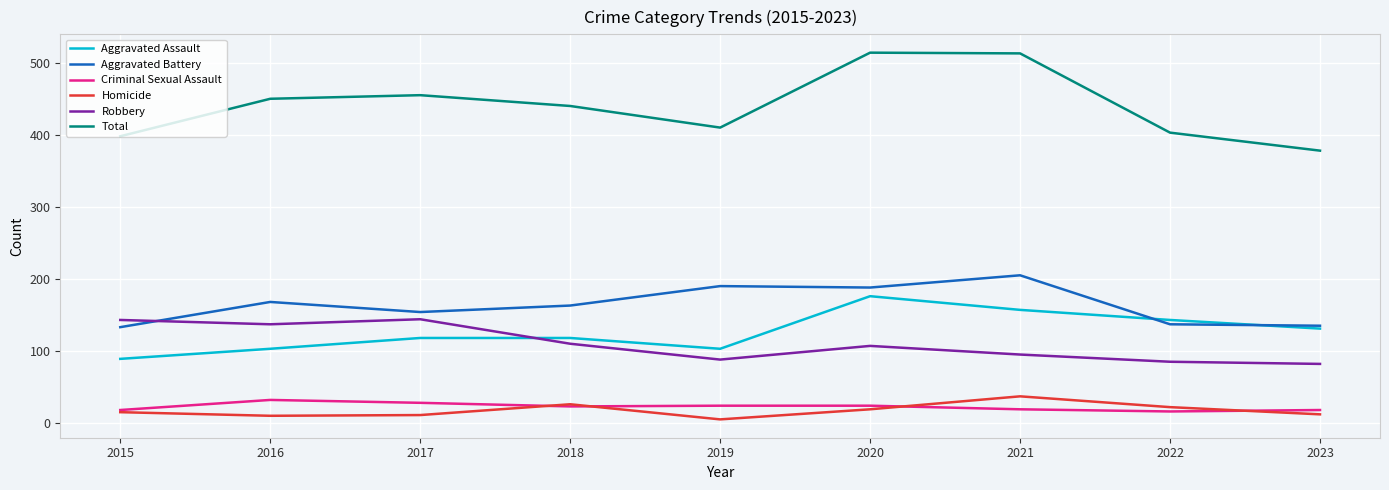

Is it true that Total equals 749 at 2018?

False